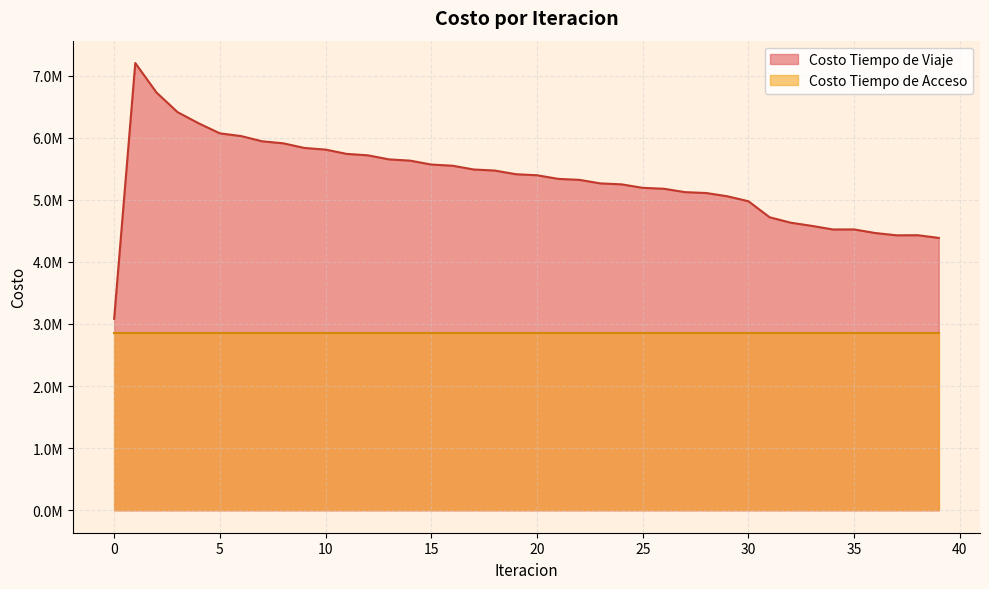

Does the chart have visible grid lines?

Yes